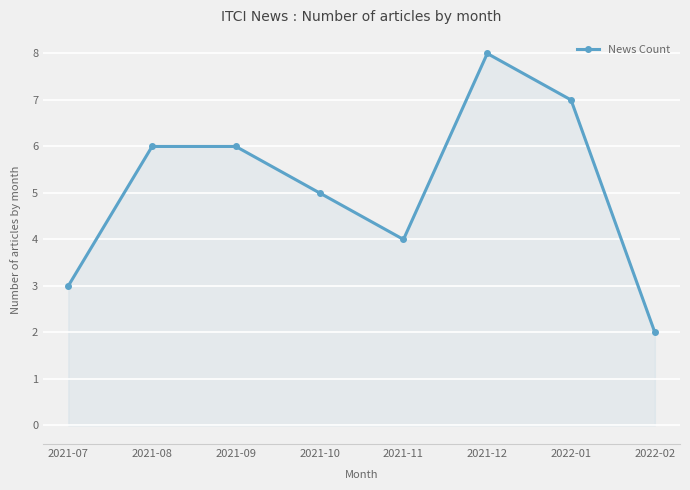

The chart shows a value of 5 at 2021-11. True or false?

False